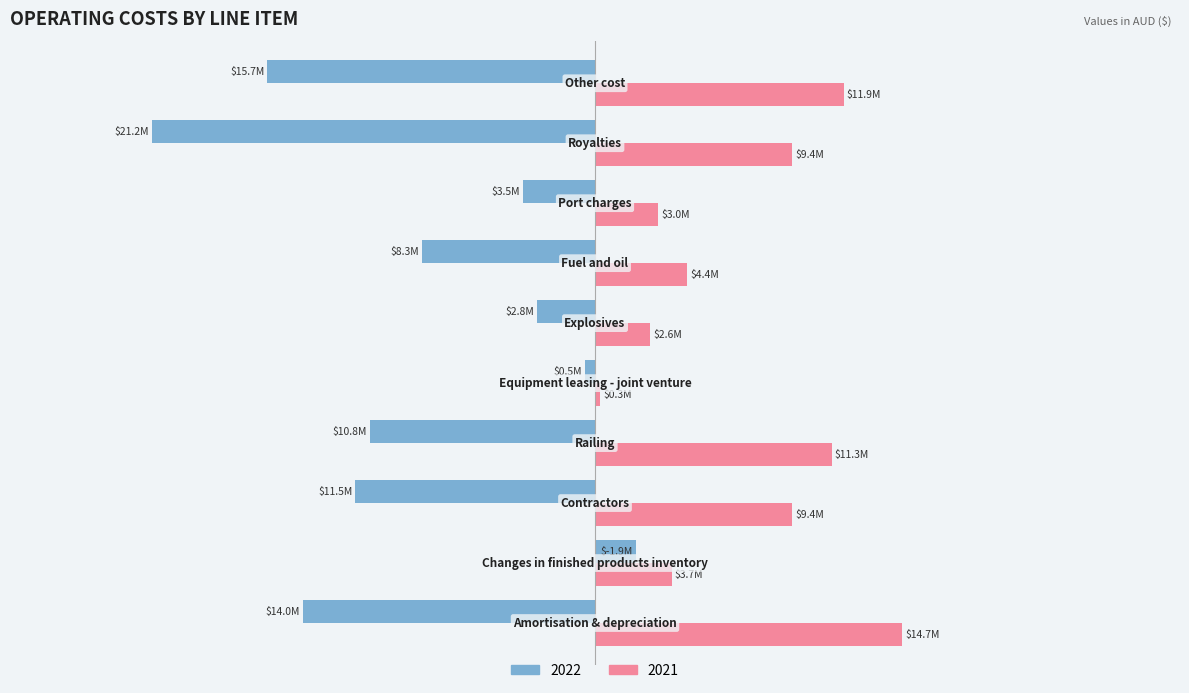

What are all the series names shown in the legend?

2022, 2021